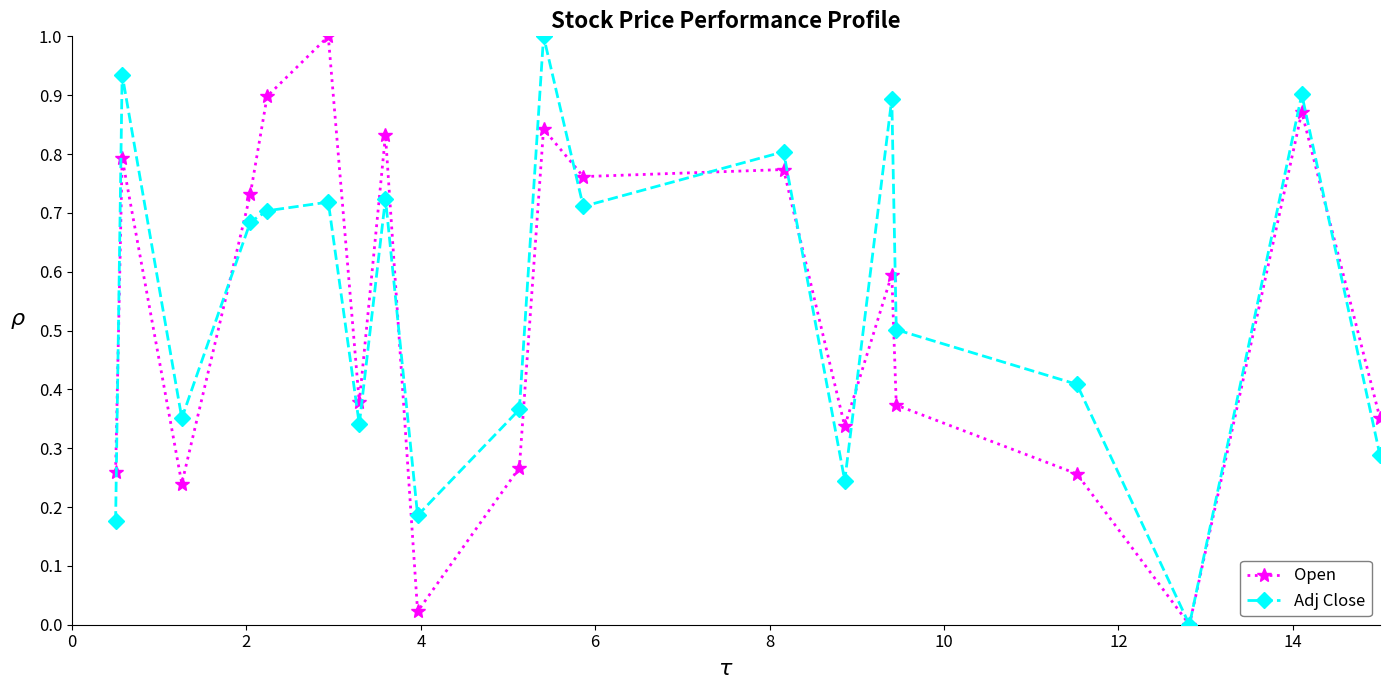

What is the highest value of the Open series?

1.0